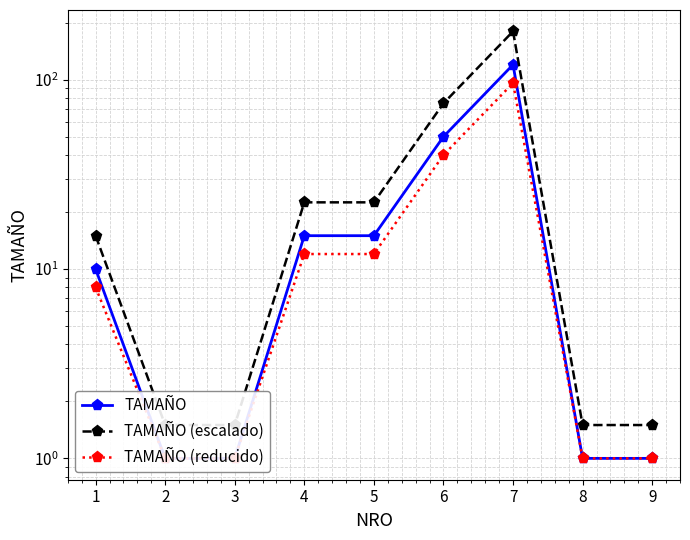

At which label does TAMAÑO first exceed 10?

4